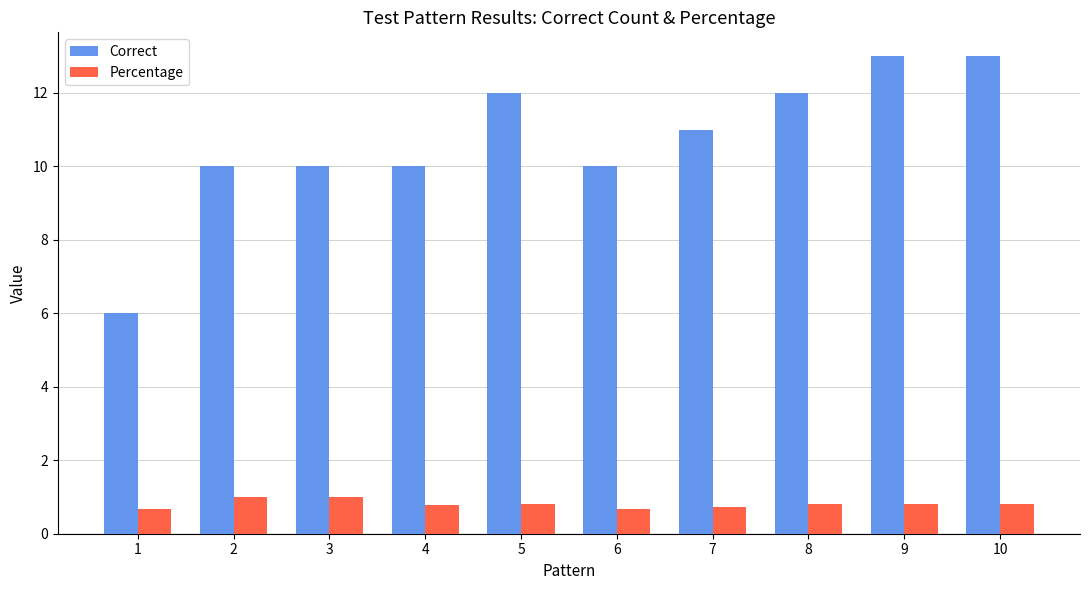

Rank the series by their average value, from highest to lowest.

Correct, Percentage